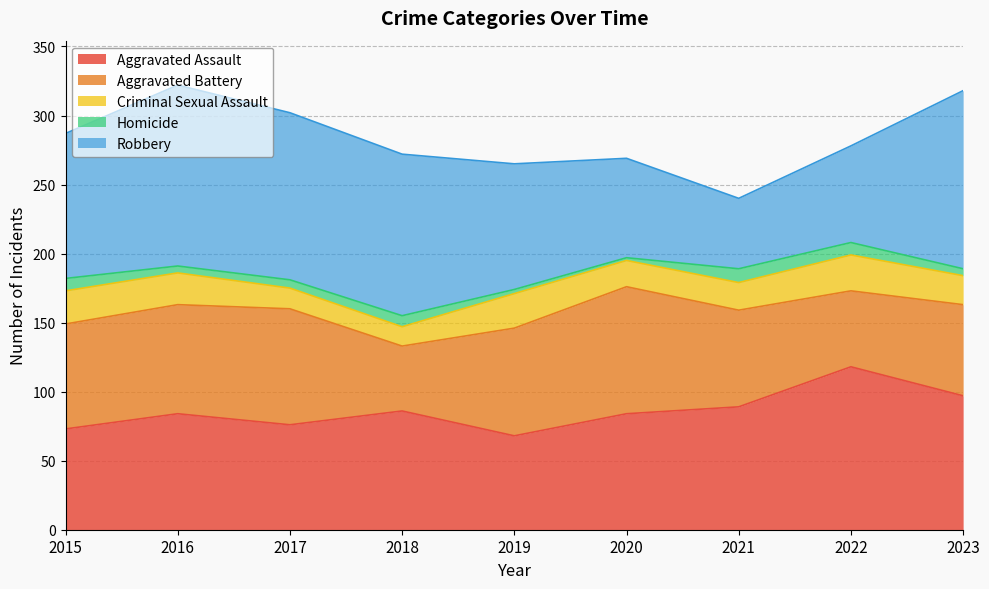

True or false: Aggravated Assault has more than 2 interior local peaks.

True